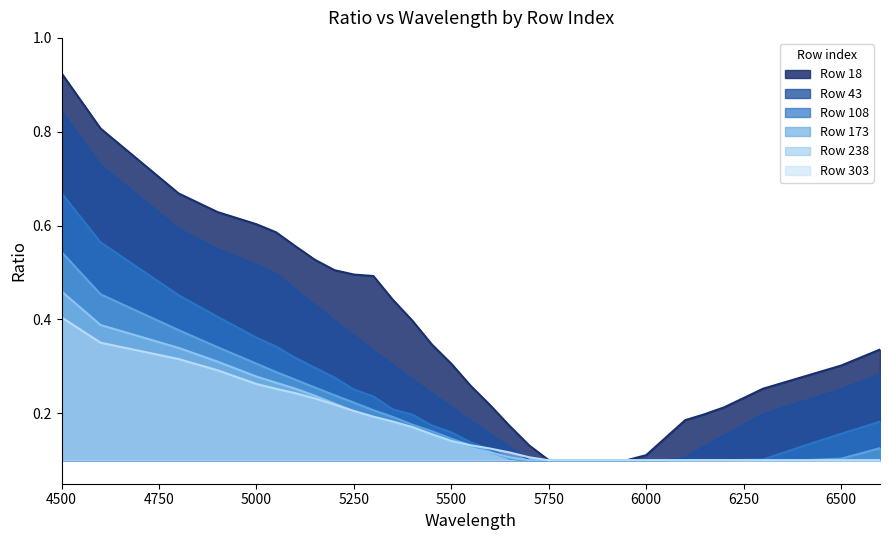

What is the difference between the second highest and second lowest values in the 18 series?

0.7